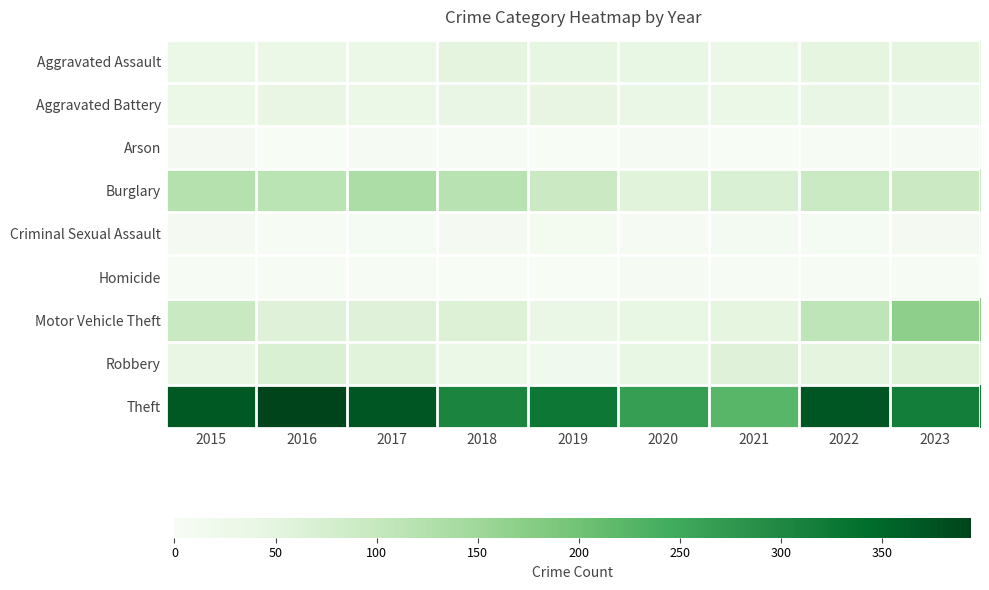

Reading right to left, list all the values displayed in this chart.

Aggravated Assault: 2023=49	2022=48	2021=32	2020=39	2019=43	2018=50	2017=32	2016=32	2015=32
Aggravated Battery: 2023=29	2022=36	2021=31	2020=35	2019=44	2018=37	2017=32	2016=41	2015=31
Arson: 2023=5	2022=2	2021=0	2020=6	2019=1	2018=2	2017=5	2016=1	2015=9
Burglary: 2023=91	2022=95	2021=67	2020=55	2019=92	2018=117	2017=133	2016=113	2015=123
Criminal Sexual Assault: 2023=9	2022=7	2021=10	2020=6	2019=11	2018=9	2017=7	2016=3	2015=9
Homicide: 2023=3	2022=2	2021=2	2020=4	2019=0	2018=0	2017=2	2016=2	2015=3
Motor Vehicle Theft: 2023=168	2022=110	2021=49	2020=40	2019=35	2018=63	2017=59	2016=59	2015=96
Robbery: 2023=61	2022=50	2021=59	2020=40	2019=17	2018=33	2017=55	2016=69	2015=41
Theft: 2023=317	2022=372	2021=224	2020=266	2019=325	2018=305	2017=372	2016=394	2015=369